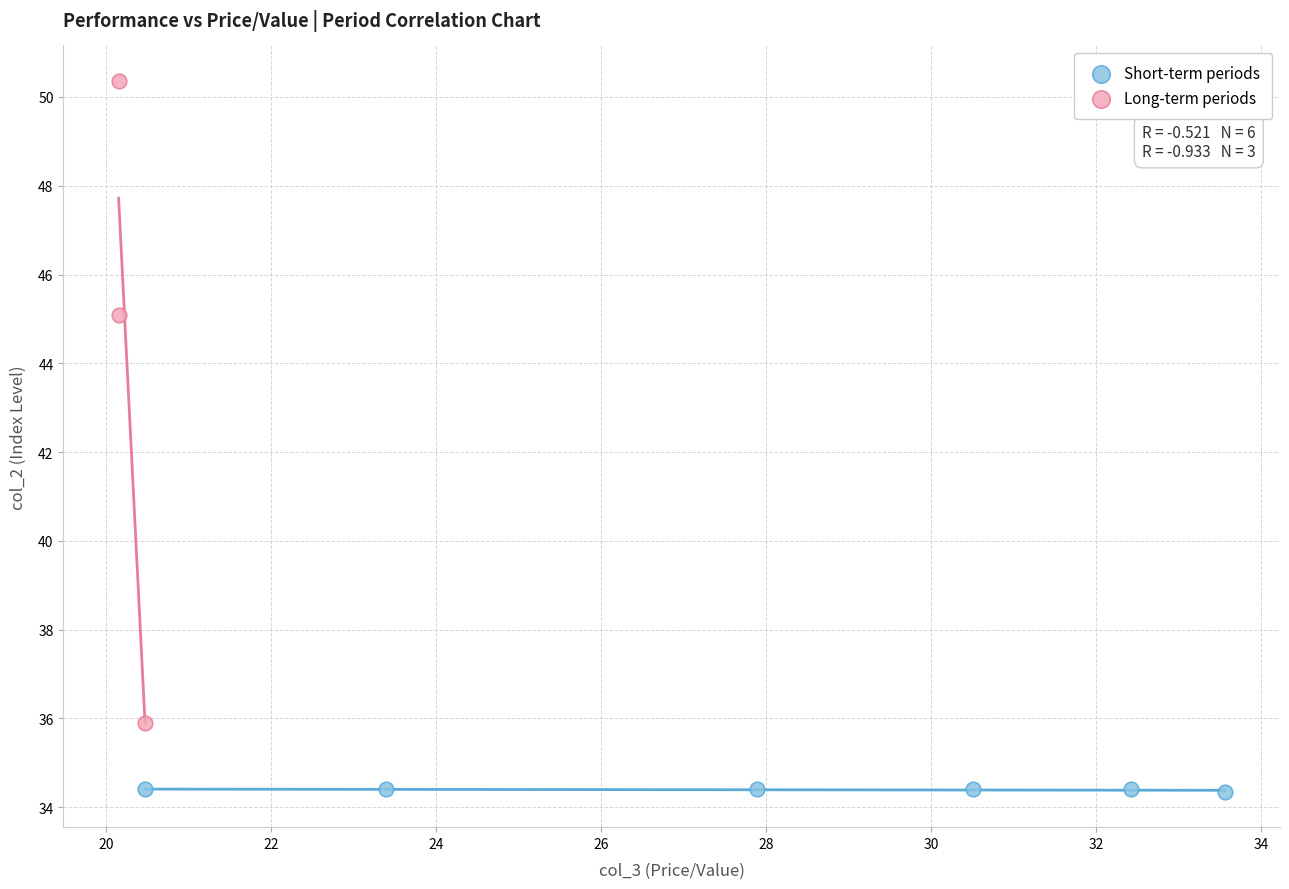

Which series contains the lowest Y value?

Short-term periods